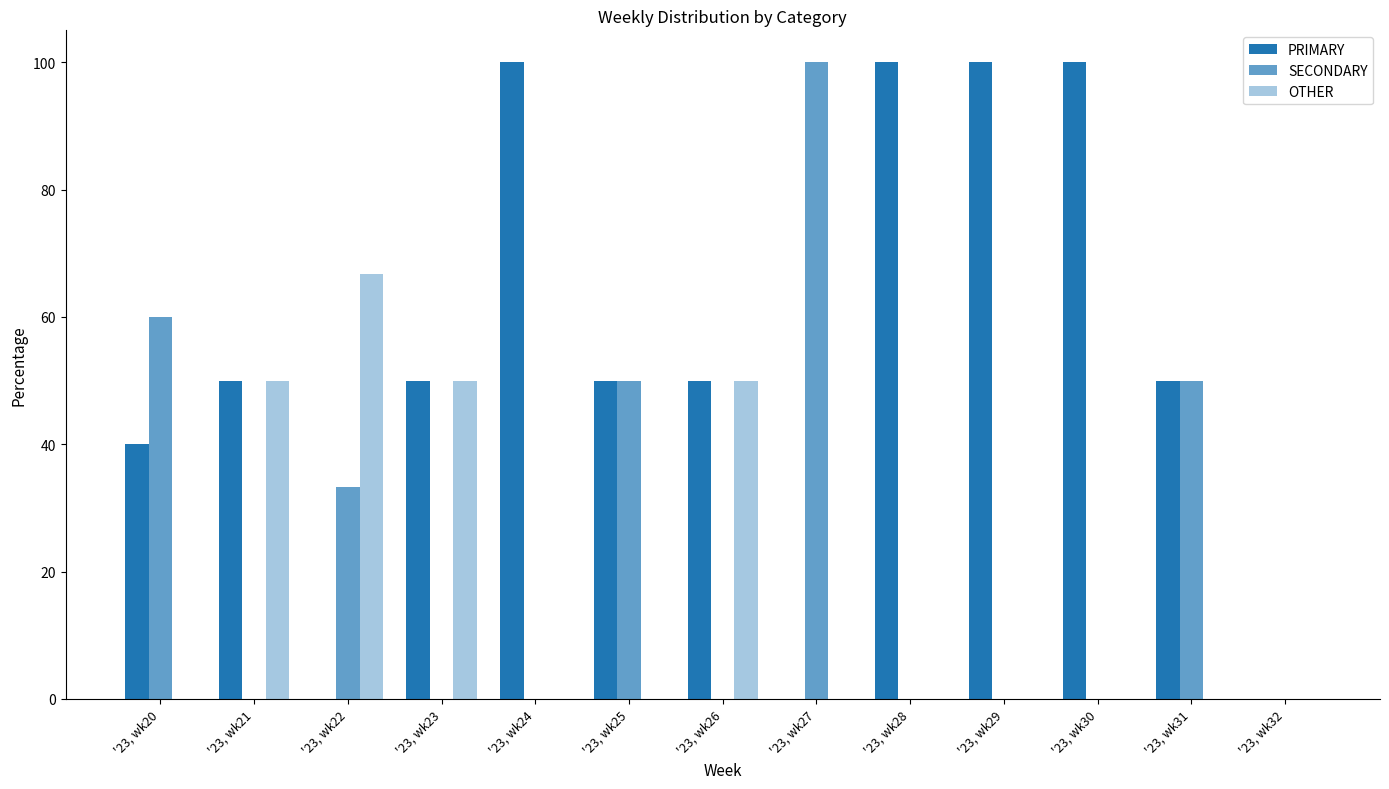

Count the number of data series in this chart.

3